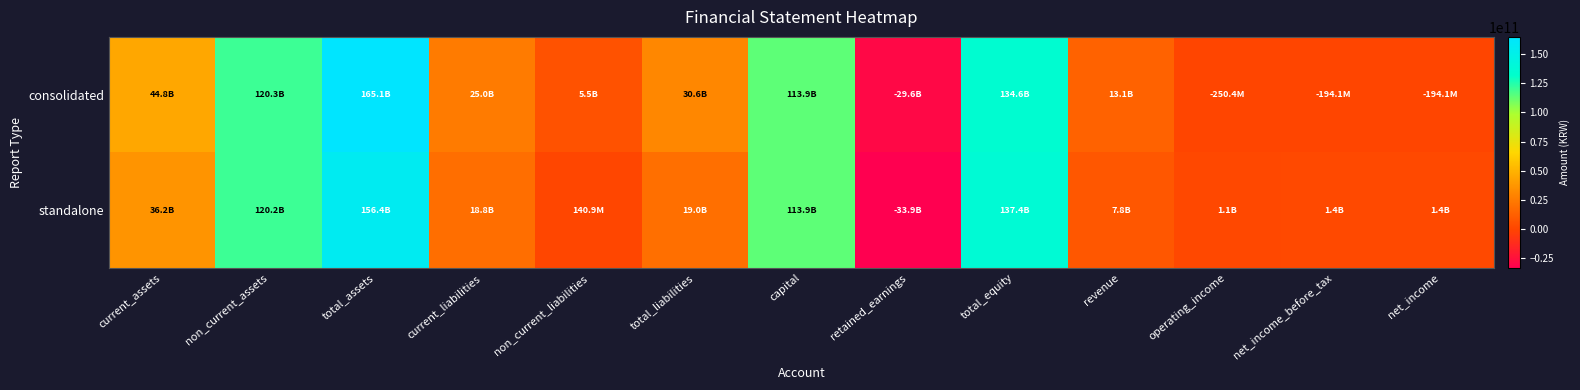

Reading right to left, extract all data points from this chart.

consolidated: net_income=-194119039	net_income_before_tax=-194119039	operating_income=-250399138	revenue=13138170382	total_equity=134564121891	retained_earnings=-29633021727	capital=113930410500	total_liabilities=30555645798	non_current_liabilities=5538710666	current_liabilities=25016935132	total_assets=165119767689	non_current_assets=120341720286	current_assets=44778047403
standalone: net_income=1398854231	net_income_before_tax=1398854231	operating_income=1087887258	revenue=7761900052	total_equity=137420773875	retained_earnings=-33892502348	capital=113930410500	total_liabilities=18970345551	non_current_liabilities=140856155	current_liabilities=18829489396	total_assets=156391119426	non_current_assets=120241091083	current_assets=36150028343